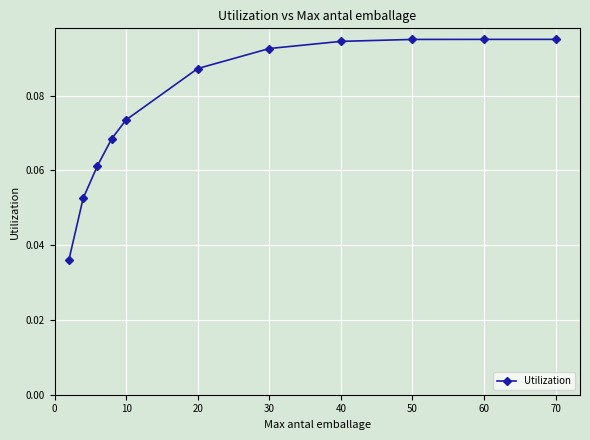

Is this an area chart (filled region under the line)?

No